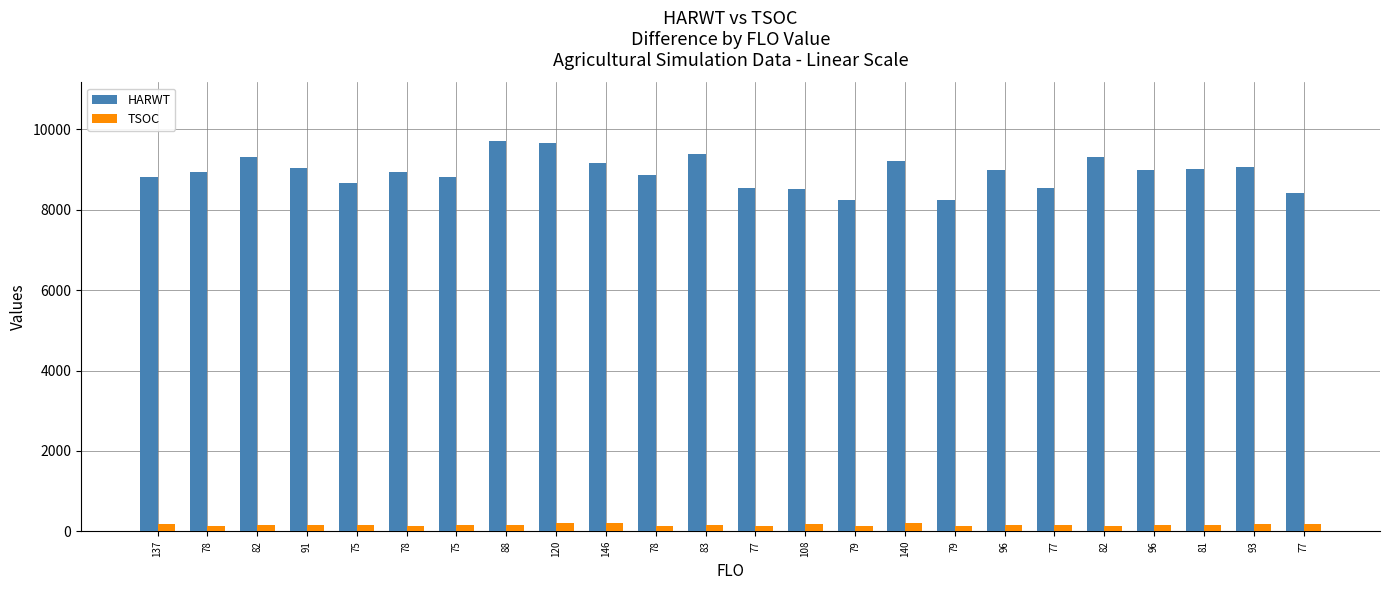

What is the difference between the maximum and minimum values in the HARWT series?

1480